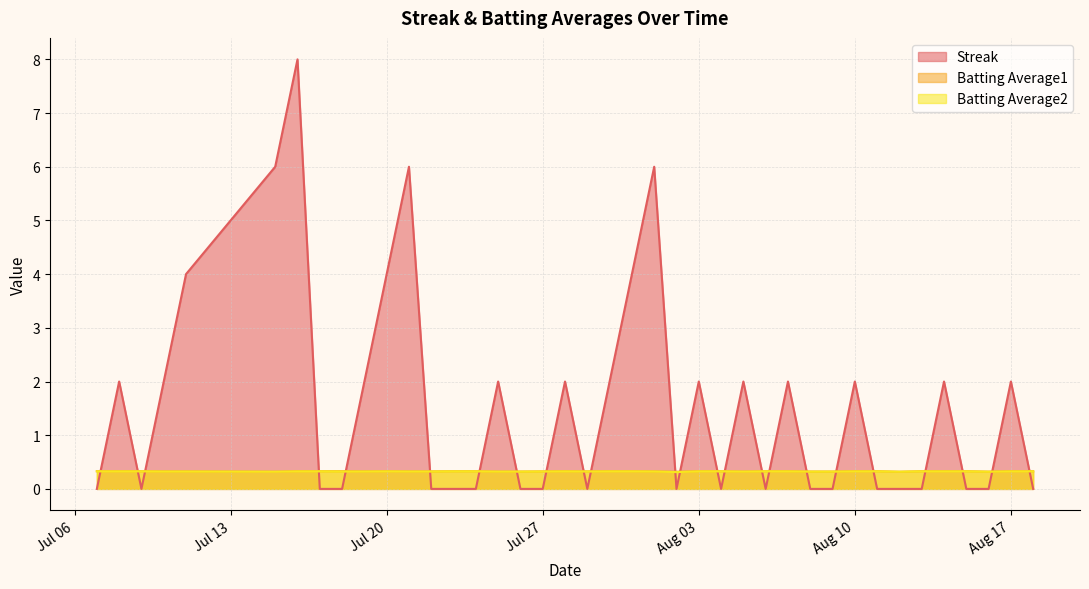

What is the value of the Batting Average1 point at the 39th from the left?

0.3